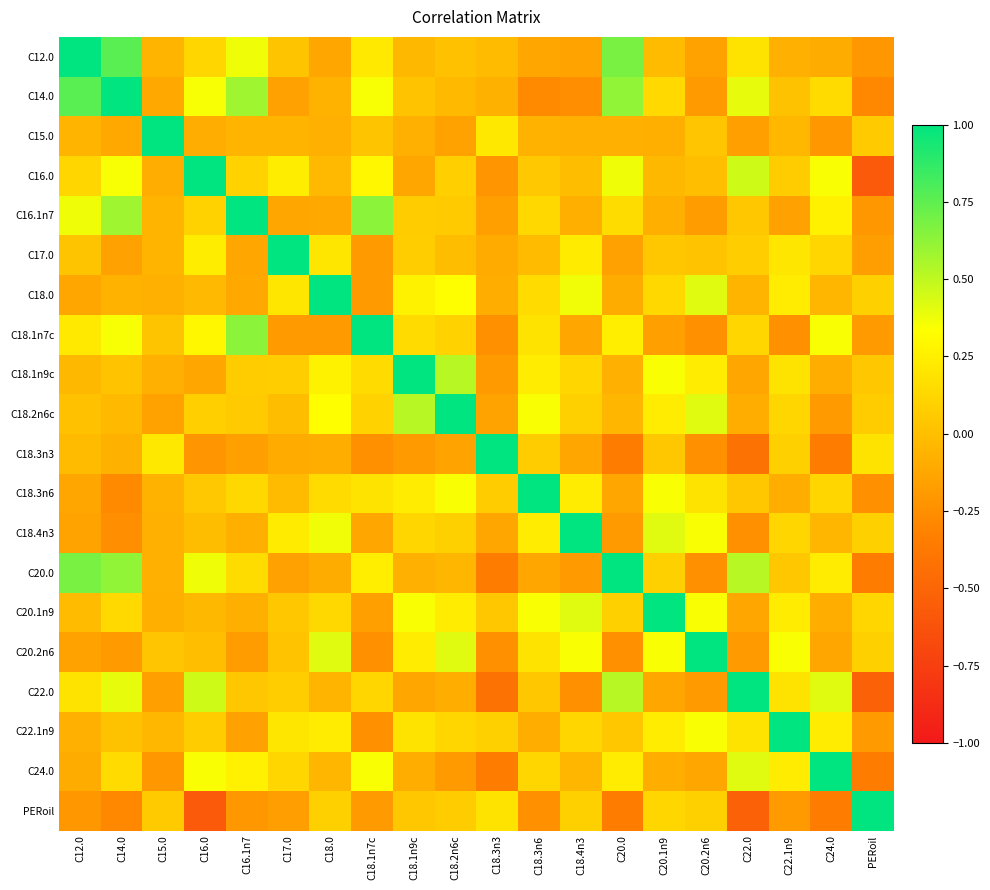

What is the minimum value shown in the chart?

-0.6